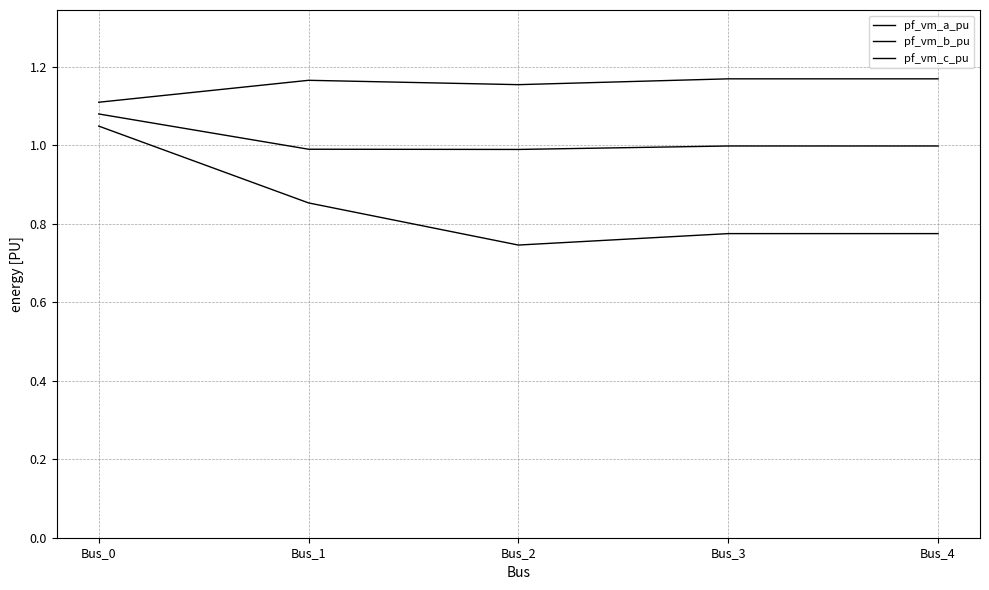

How many lines are shown in the chart?

3